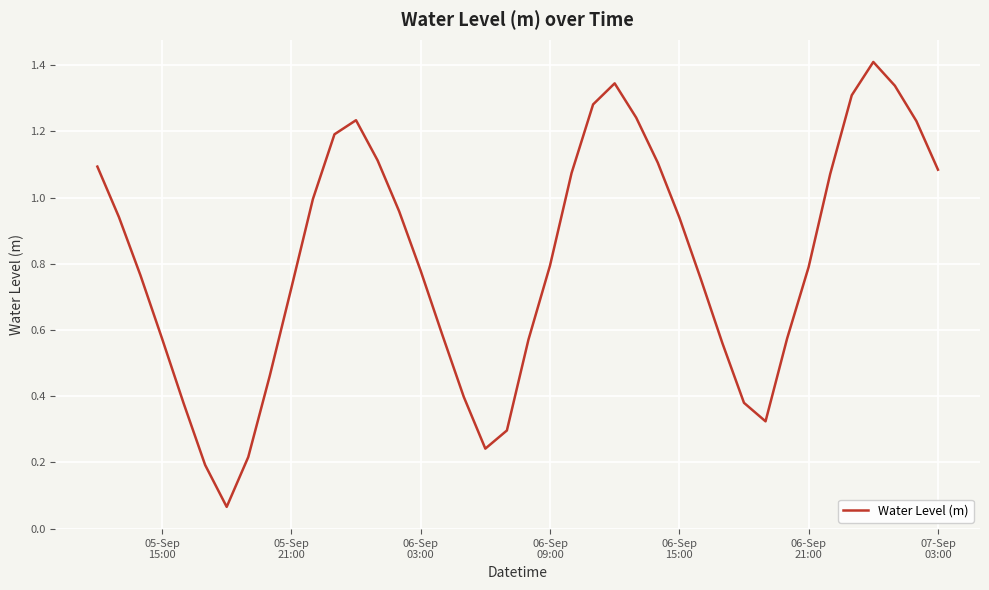

What is the greatest value displayed?

1.4